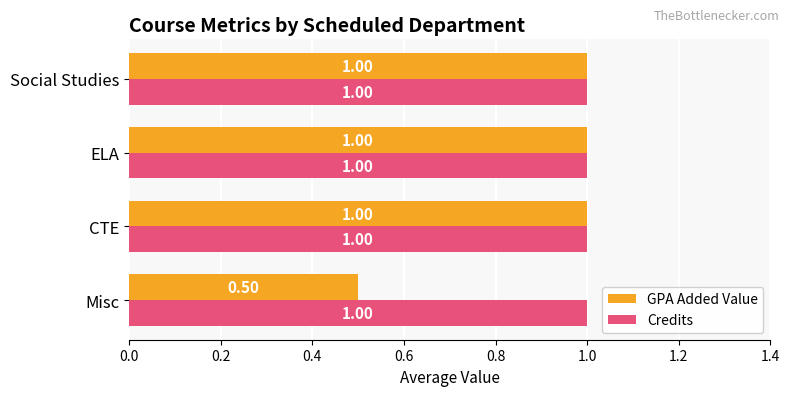

What is the total value across all series at Social Studies?

2.0